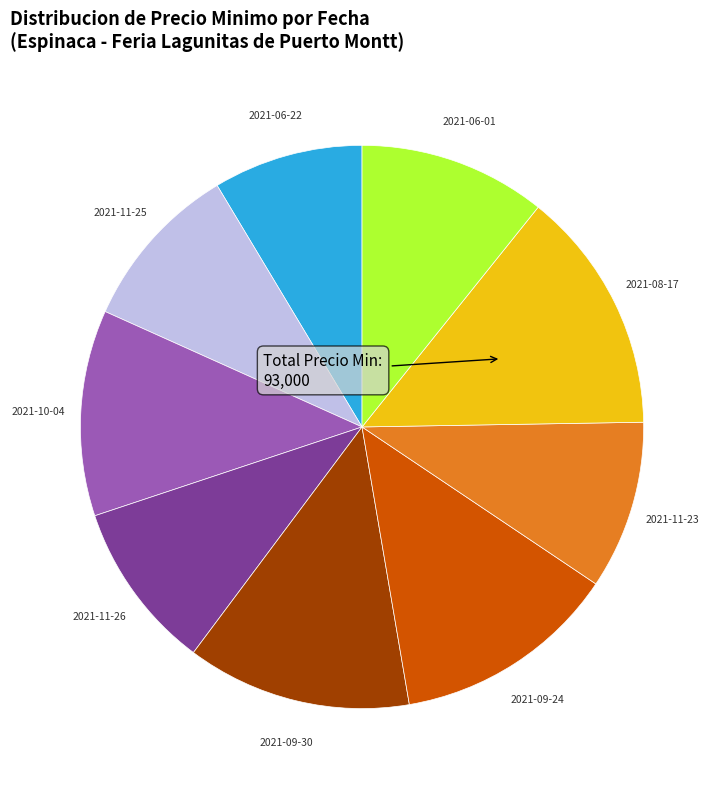

Is there a majority slice in this chart?

No